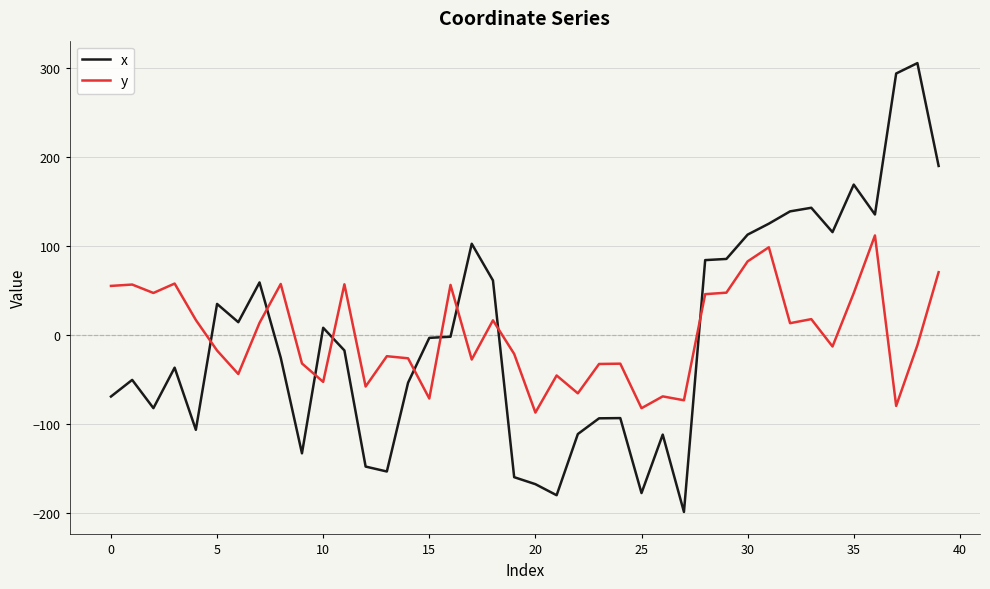

What are all the series names shown in the legend?

x, y